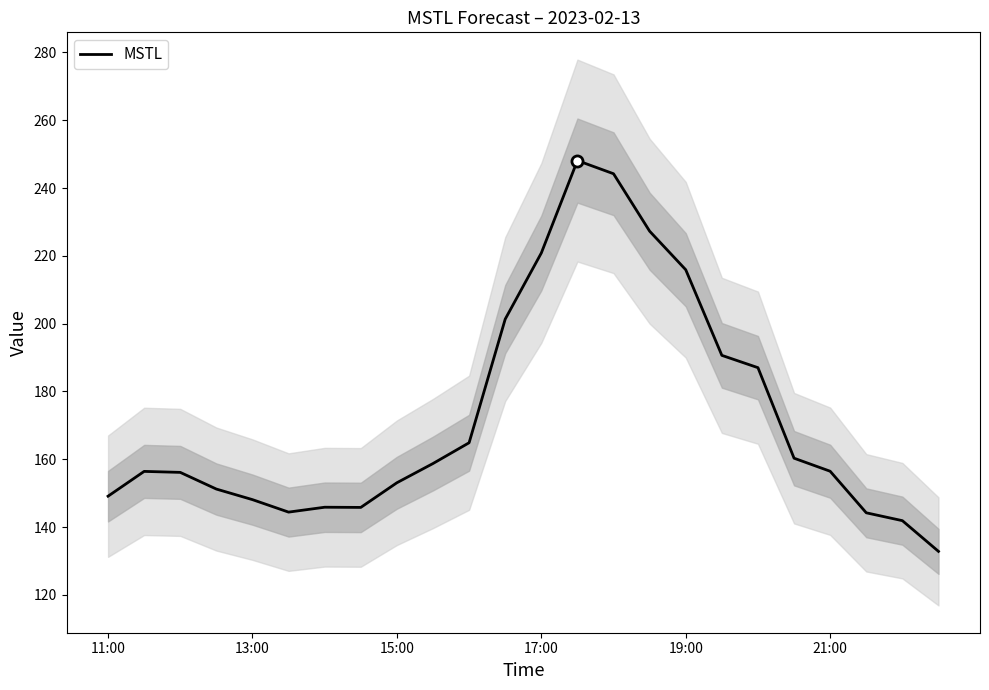

How many data points are less than 156?

10